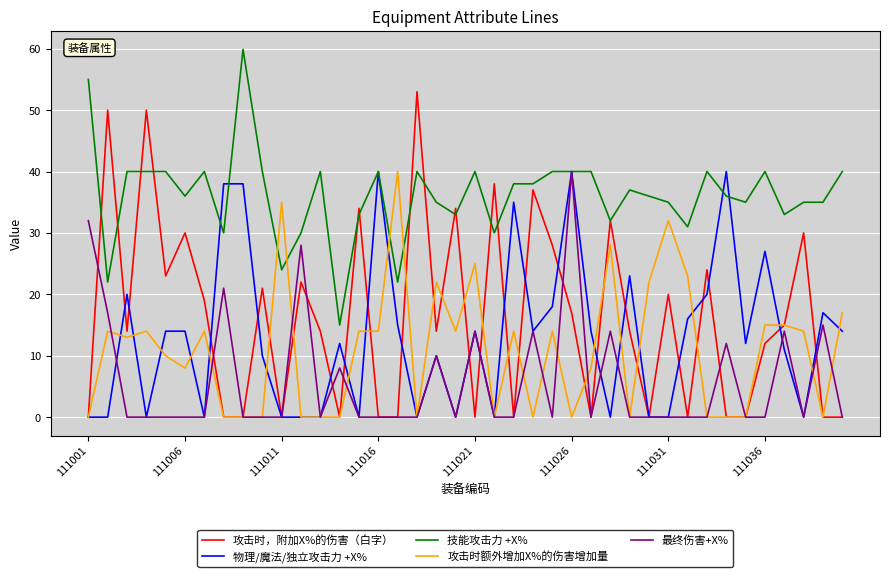

Which series has the largest range (max minus min)?

攻击时，附加X%的伤害（白字）